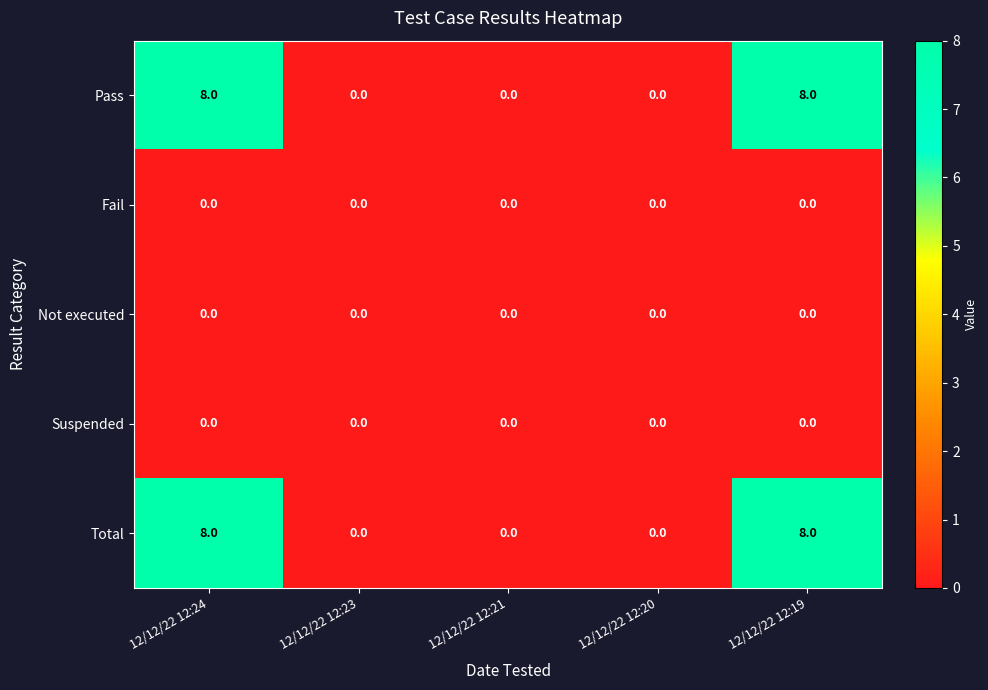

Is it true that Fail equals 0 at 12/12/22 12:24?

True